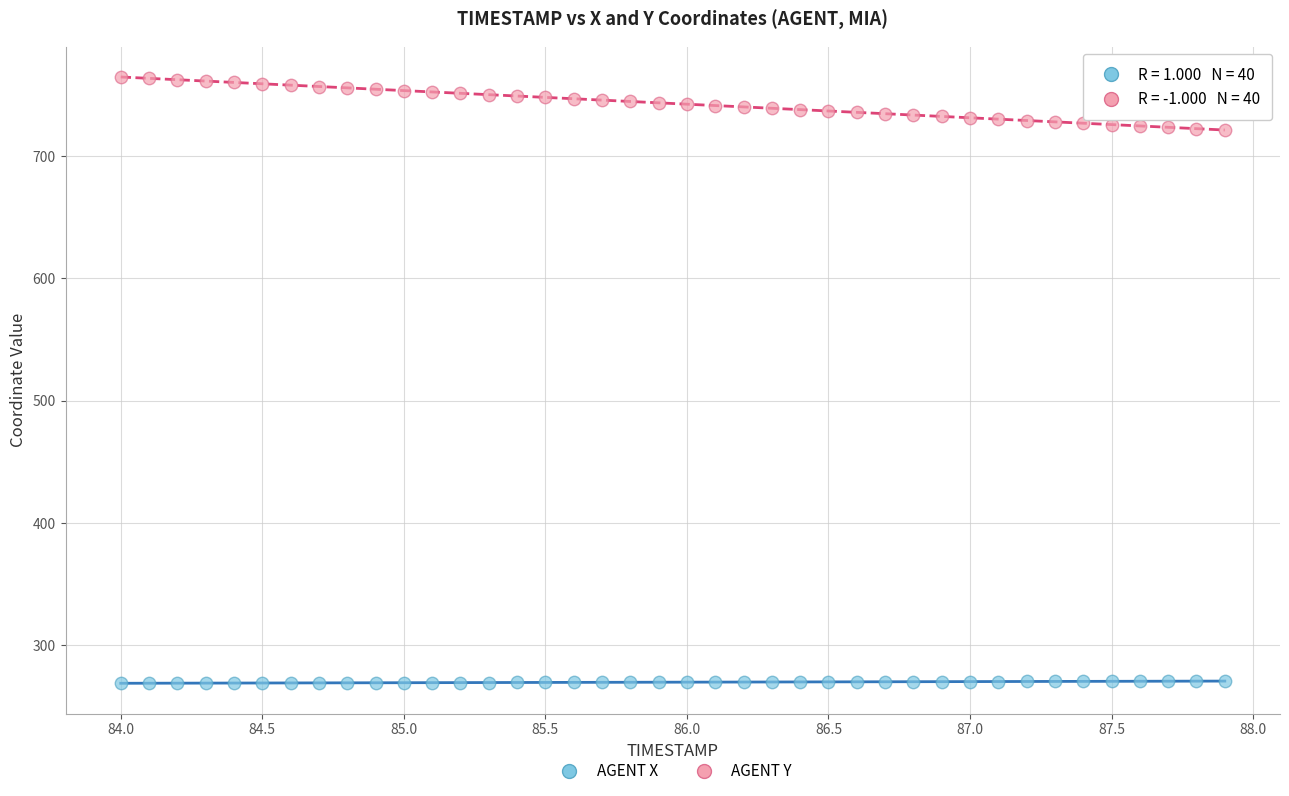

Which series contains the lowest Y value?

AGENT X